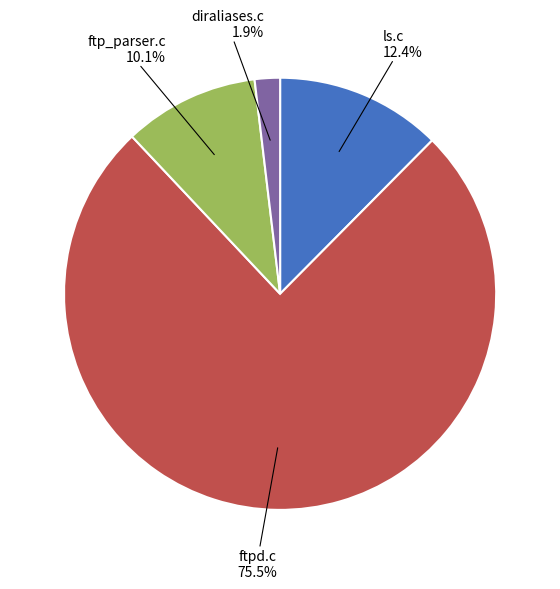

Rank the categories by value from lowest to highest.

diraliases.c, ftp_parser.c, ls.c, ftpd.c